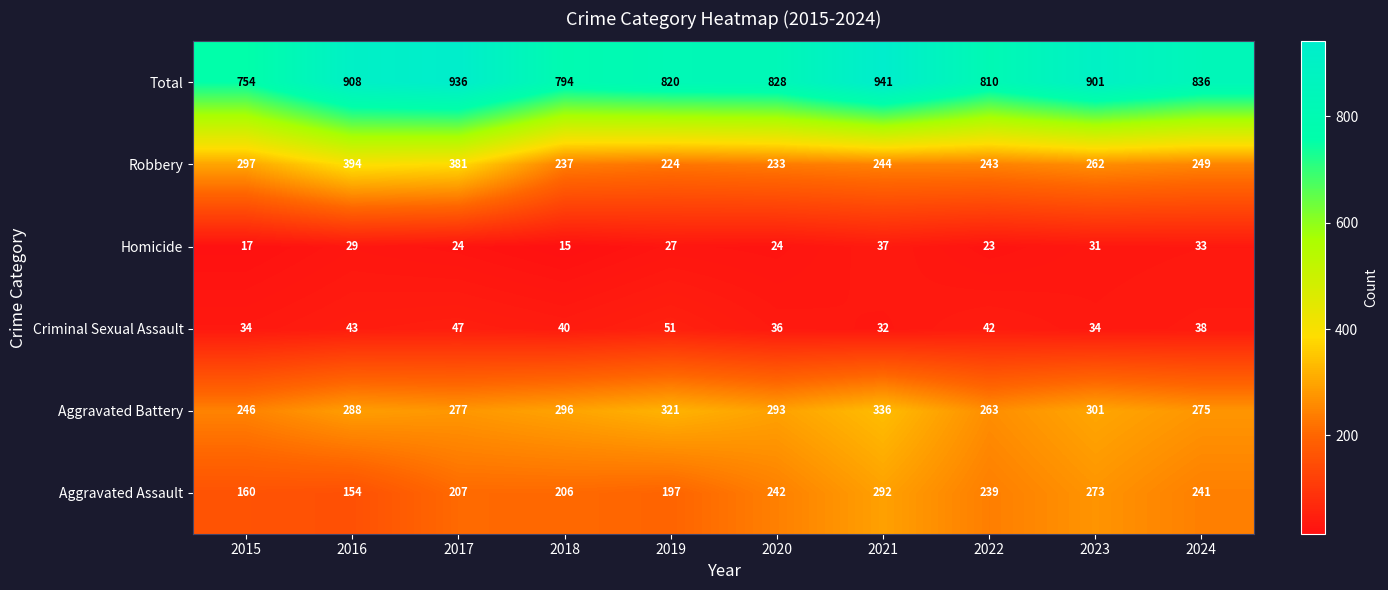

At how many categories does at least one series exceed 662?

10